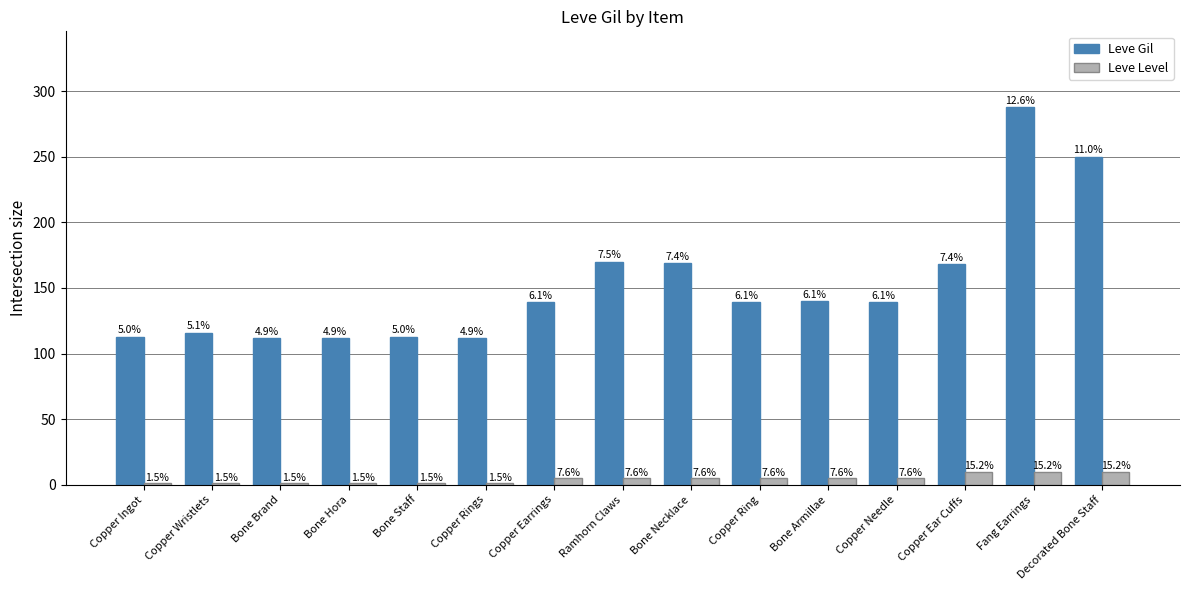

What is the difference between the Leve Level values at Copper Needle and Copper Ingot?

4